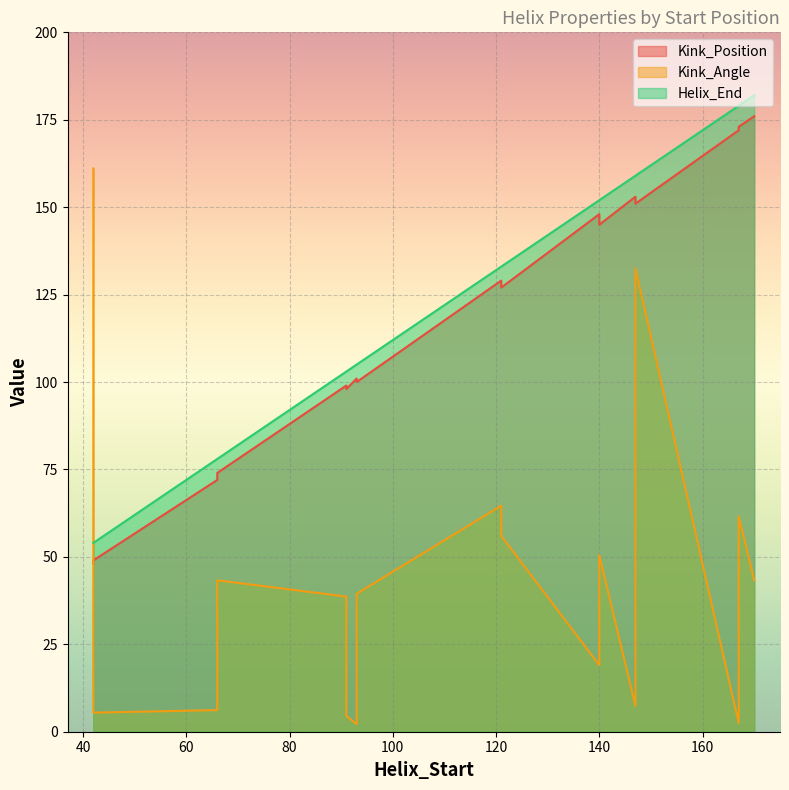

Reading left to right, extract all data points from this chart.

Kink_Position: 91=99.0	140=148.0	167=172.0	42=48.0	66=74.0	93=100.0	121=127.0	147=151.0	91=98.0	140=145.0	167=173.0	42=49.0	66=72.0	93=101.0	121=129.0	147=153.0	170=176.0
Kink_Angle: 91=38.7	140=19.0	167=2.5	42=161.1	66=43.3	93=39.5	121=56.0	147=132.5	91=4.5	140=50.5	167=61.6	42=5.5	66=6.2	93=2.2	121=64.6	147=7.4	170=43.3
Helix_End: 91=103.0	140=152.0	167=179.0	42=54.0	66=78.0	93=105.0	121=133.0	147=159.0	91=103.0	140=152.0	167=179.0	42=54.0	66=78.0	93=105.0	121=133.0	147=159.0	170=182.0